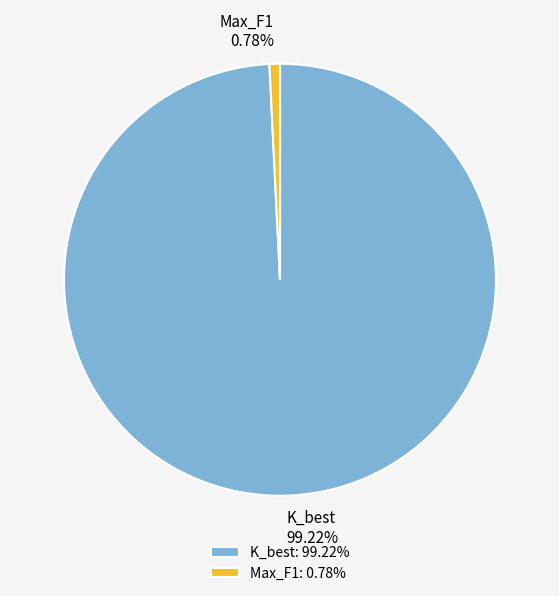

Count the number of slices in the pie.

2